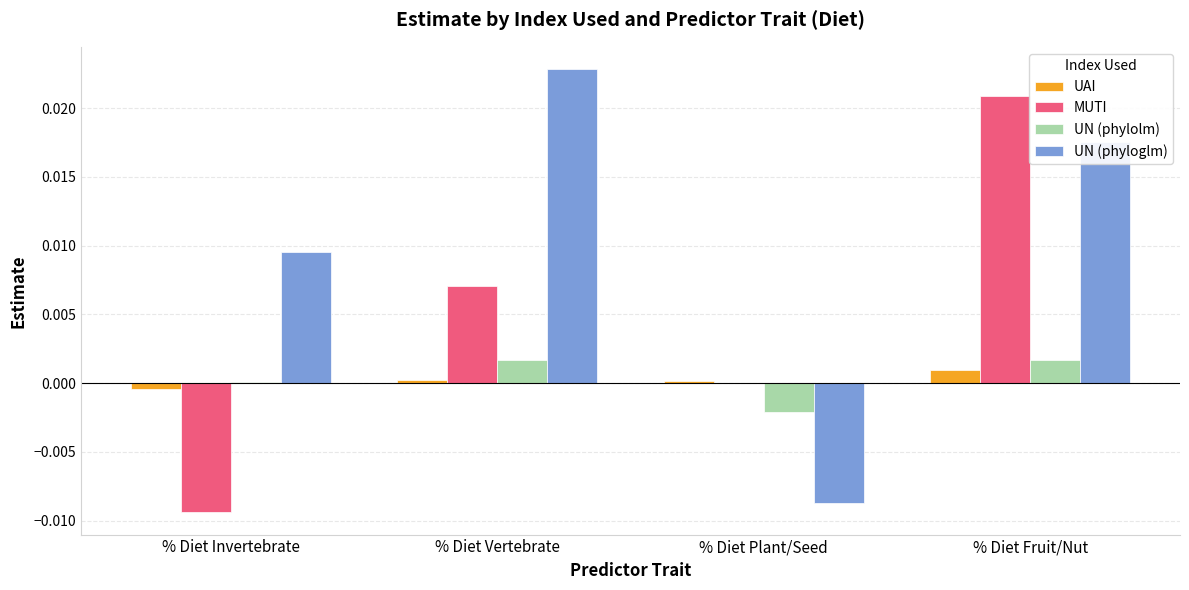

Which series has the largest total across all categories?

UN (phyloglm)